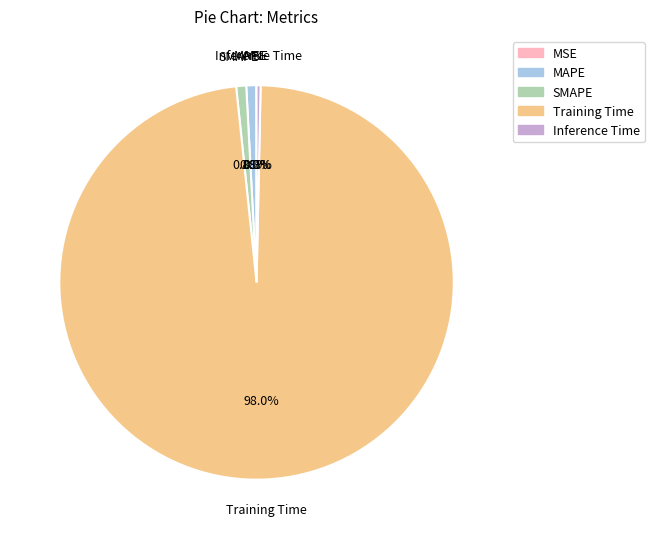

Which category has the biggest portion of the pie?

Training Time